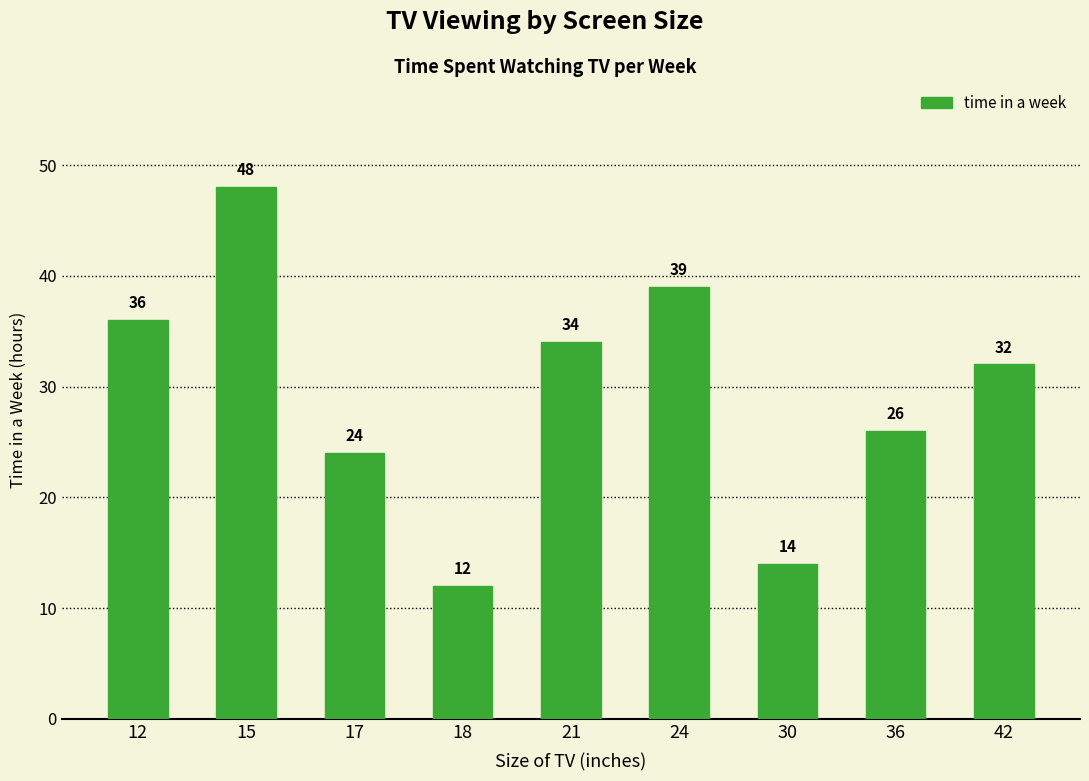

What value does the data have at 21, to the nearest 10?

30